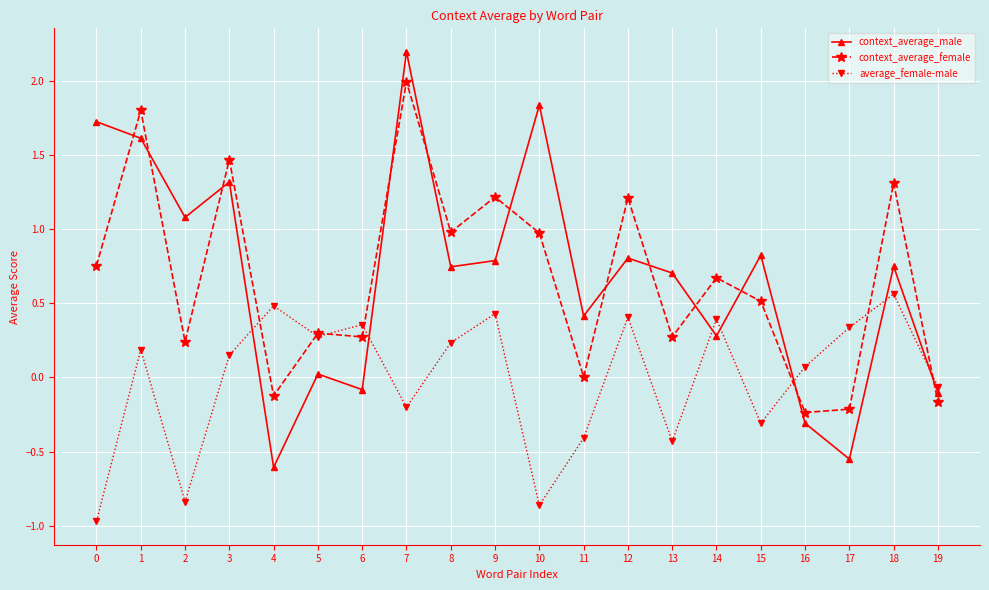

Which series has the widest spread of values?

context_average_male